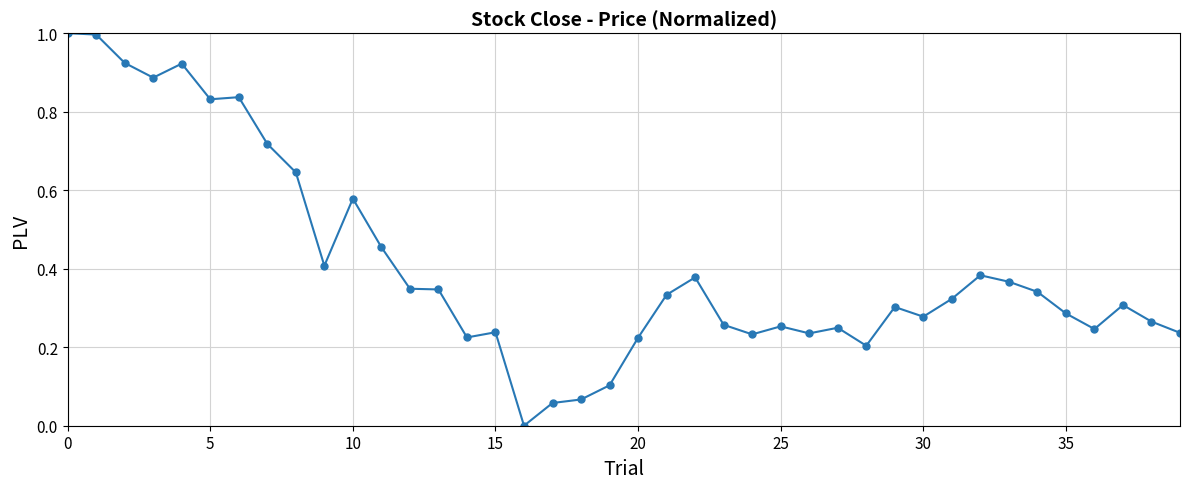

What is the greatest value displayed?

1.0